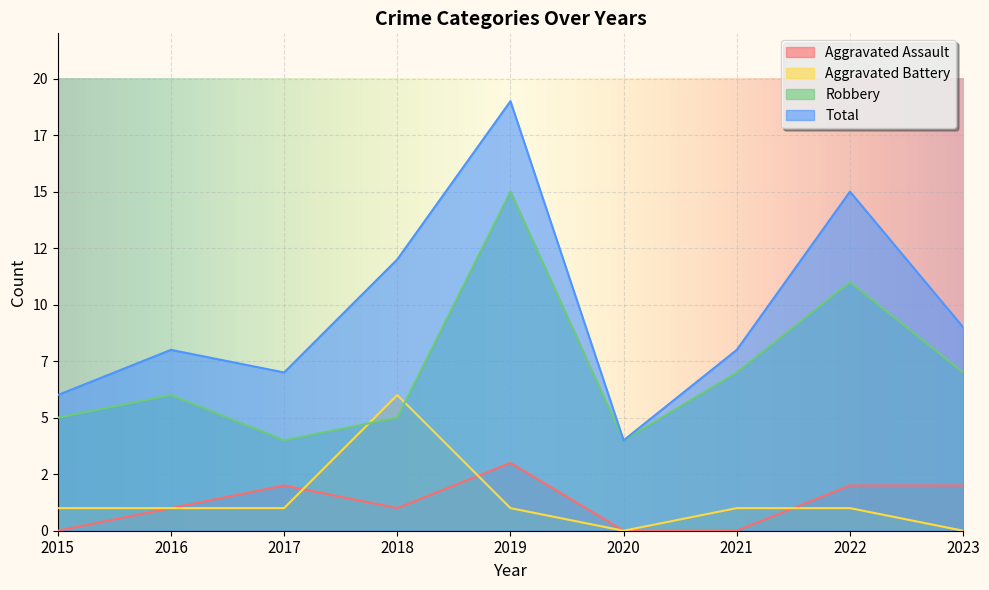

True or false: Aggravated Battery and Total cross at least once.

False